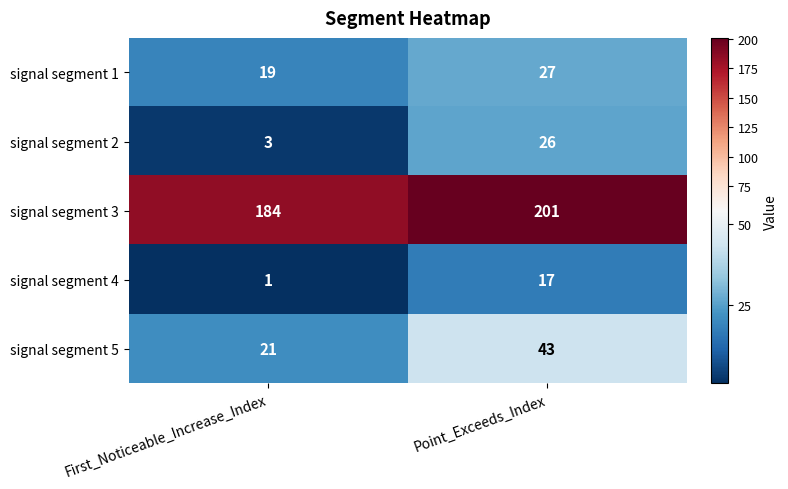

Reading right to left, what are all the values shown in this chart?

signal segment 1: Point_Exceeds_Index=27	First_Noticeable_Increase_Index=19
signal segment 2: Point_Exceeds_Index=26	First_Noticeable_Increase_Index=3
signal segment 3: Point_Exceeds_Index=201	First_Noticeable_Increase_Index=184
signal segment 4: Point_Exceeds_Index=17	First_Noticeable_Increase_Index=1
signal segment 5: Point_Exceeds_Index=43	First_Noticeable_Increase_Index=21